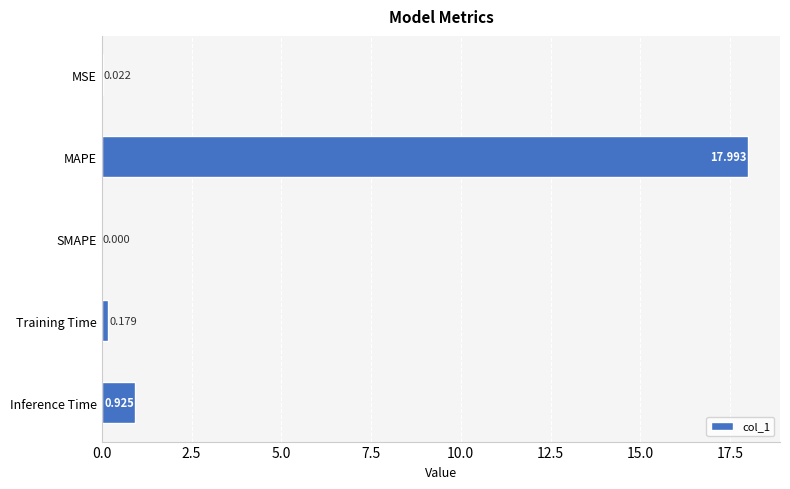

How many values exceed 0?

4